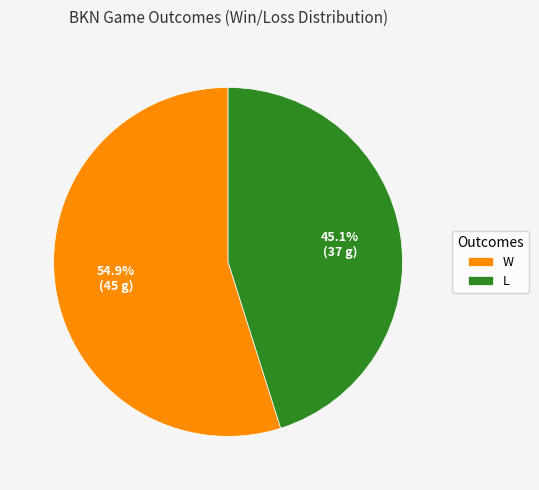

Between W and L, which is larger?

W